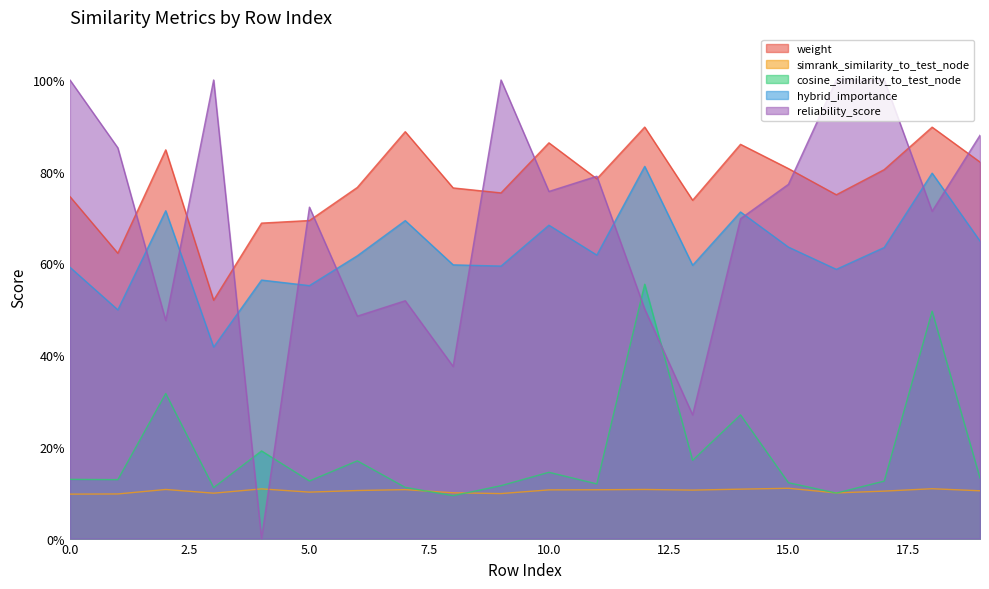

What value does the reliability_score series have at 14?

0.7